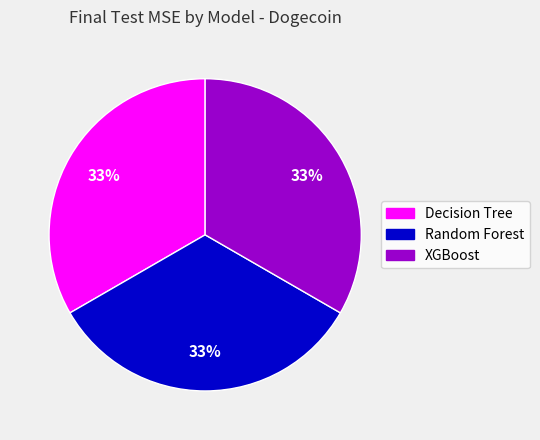

What percentage is the Random Forest slice, to the nearest percent?

33%